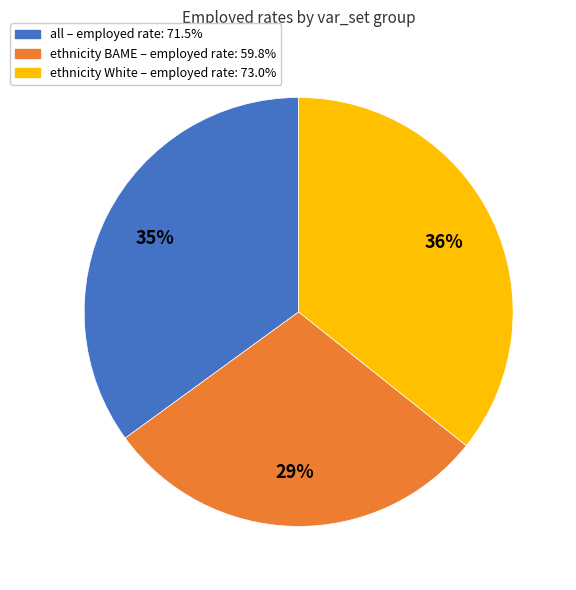

Is there a majority slice in this chart?

No